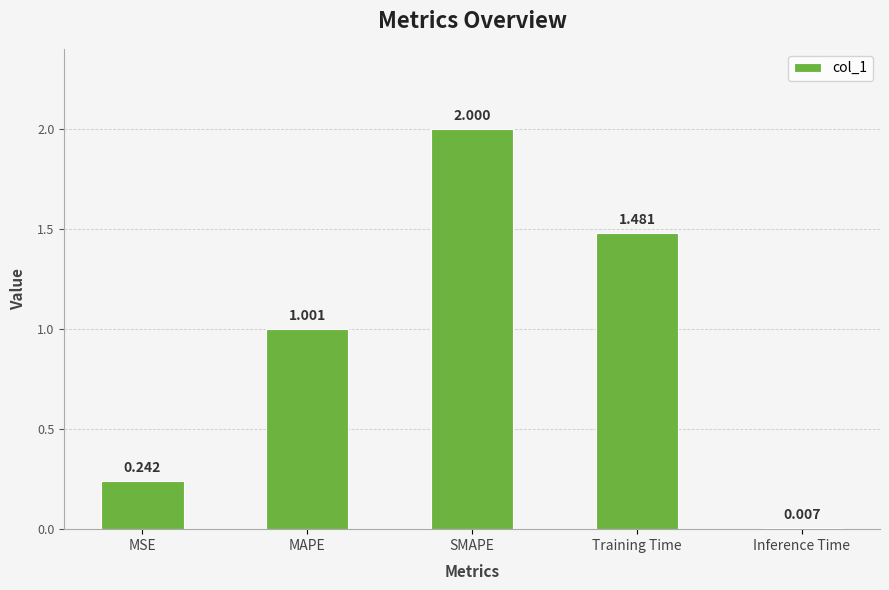

Where is the data nearest to the value 1?

MAPE